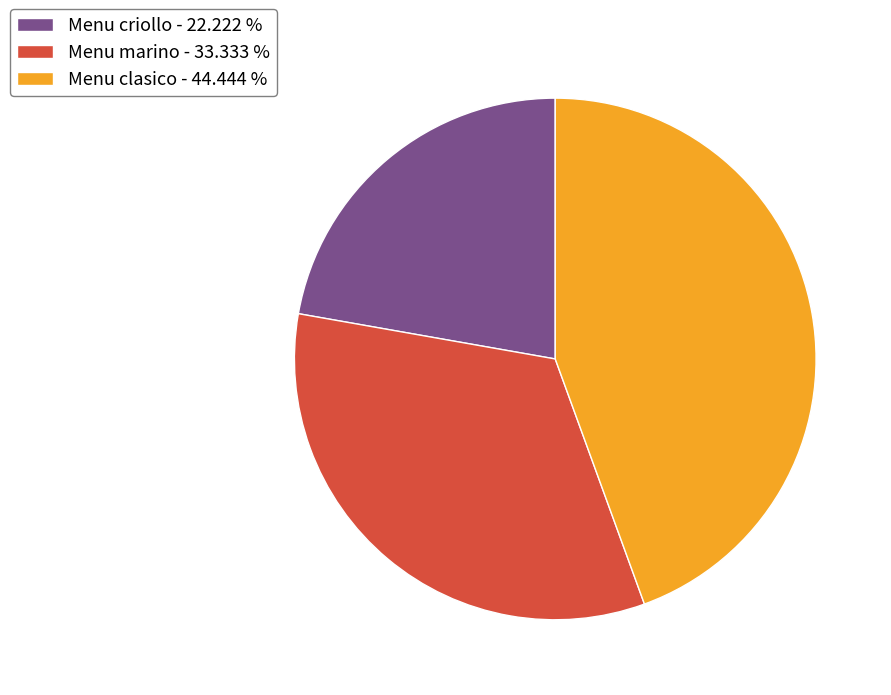

What is the smallest slice in the pie chart?

Menu criollo